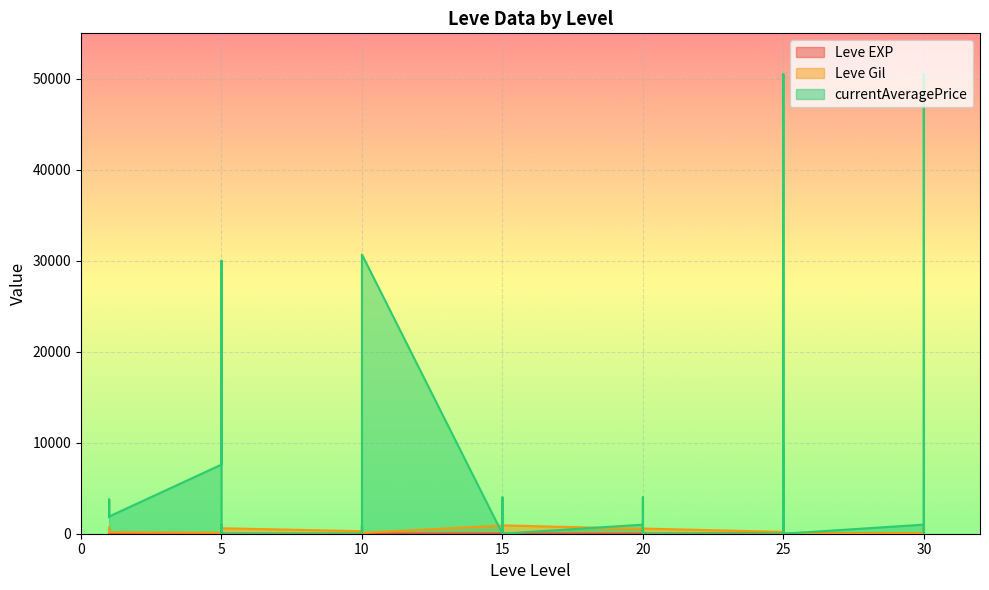

What is the difference between the maximum and minimum values in the Leve Gil series?

990